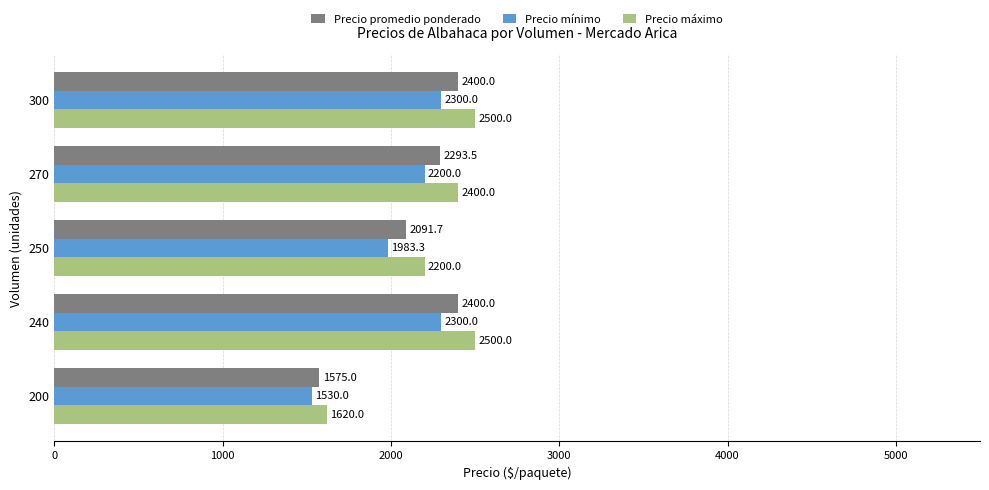

Which series has the largest total across all categories?

Precio máximo